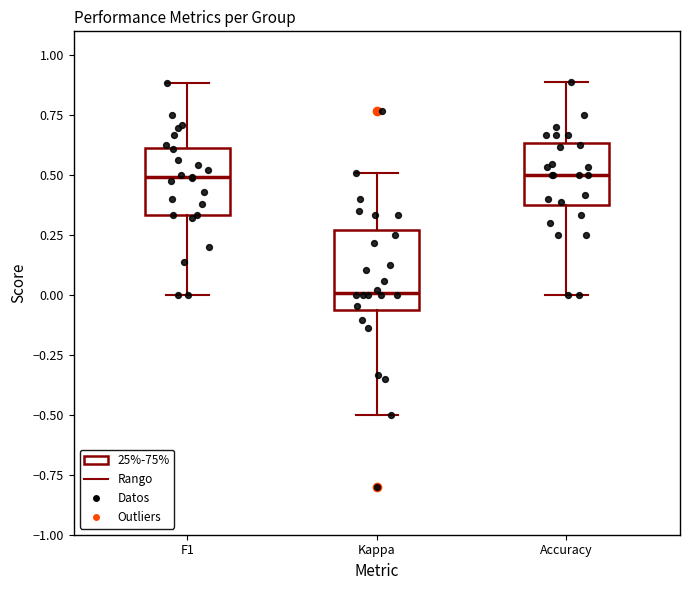

Where does the median line of the box for F1 sit on the y-axis? The values are not printed on the chart, so give them approximately, as read against the axis.

0.50